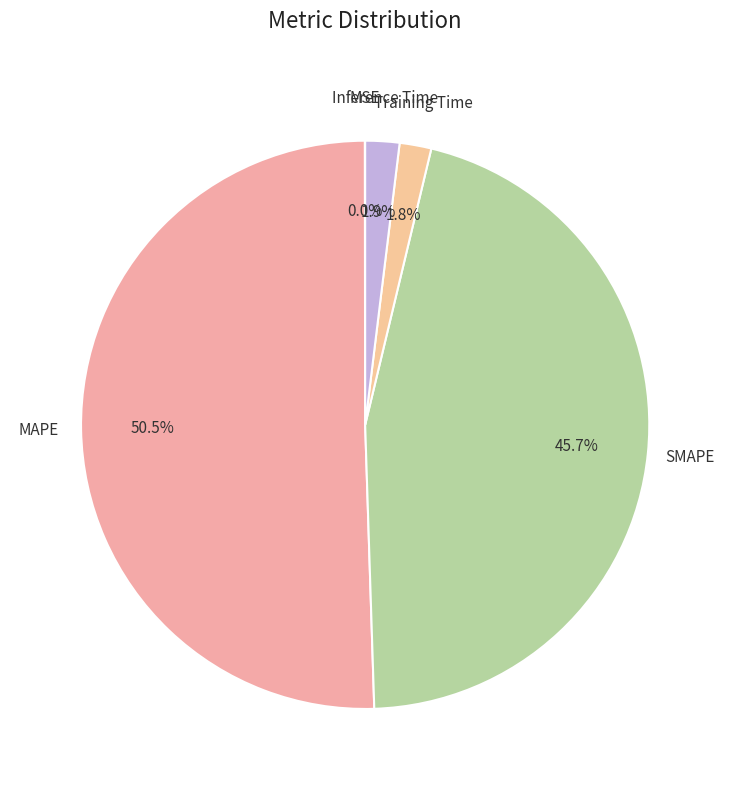

To the nearest percent, what is the average slice percentage?

20%